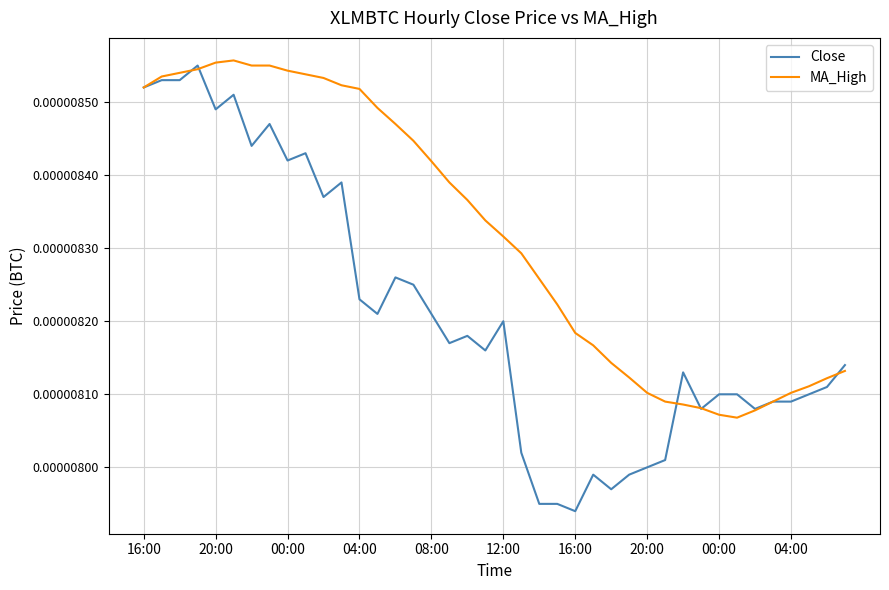

Rank the series by their average value, from lowest to highest.

Close, MA_High